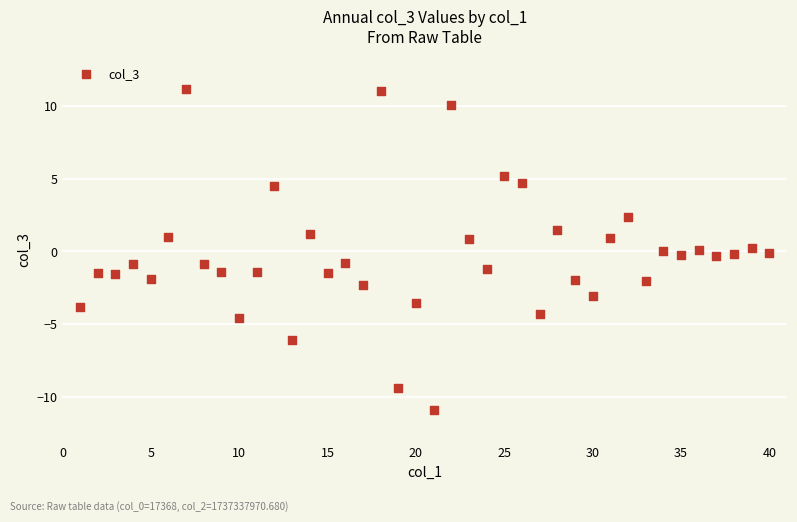

What is the range of X values (max minus min)?

39.0